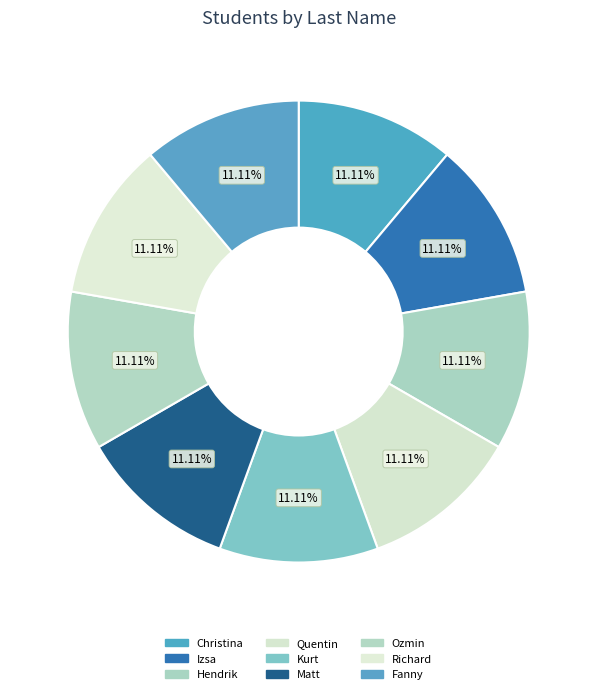

What is the total percentage of Ozmin and Fanny?

22.2%